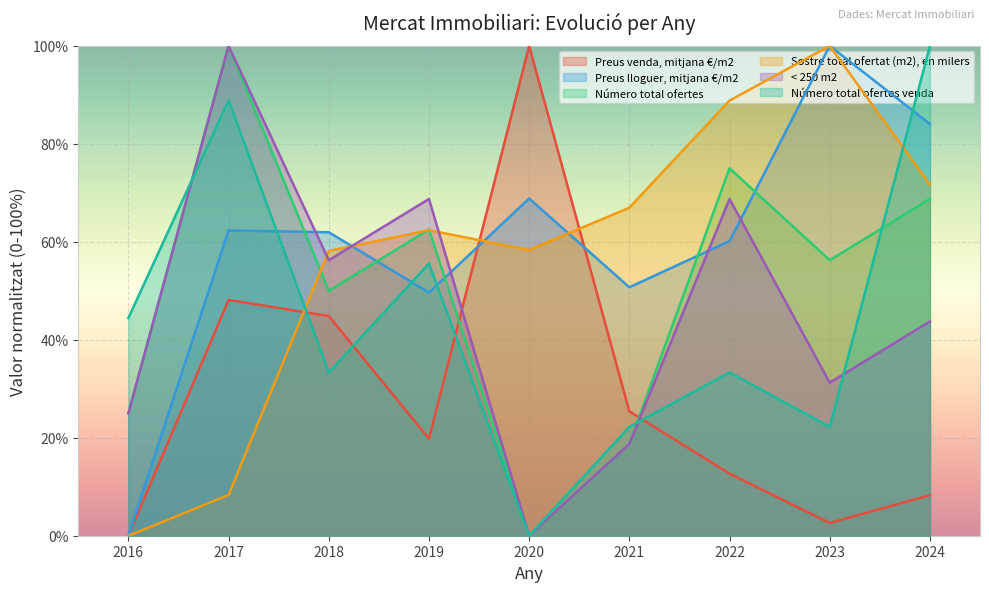

Rank the series at 2023 from highest to lowest value.

Preus lloguer, mitjana €/m2, Sostre total ofertat (m2), en milers, Número total ofertes, < 250 m2, Número total ofertes venda, Preus venda, mitjana €/m2